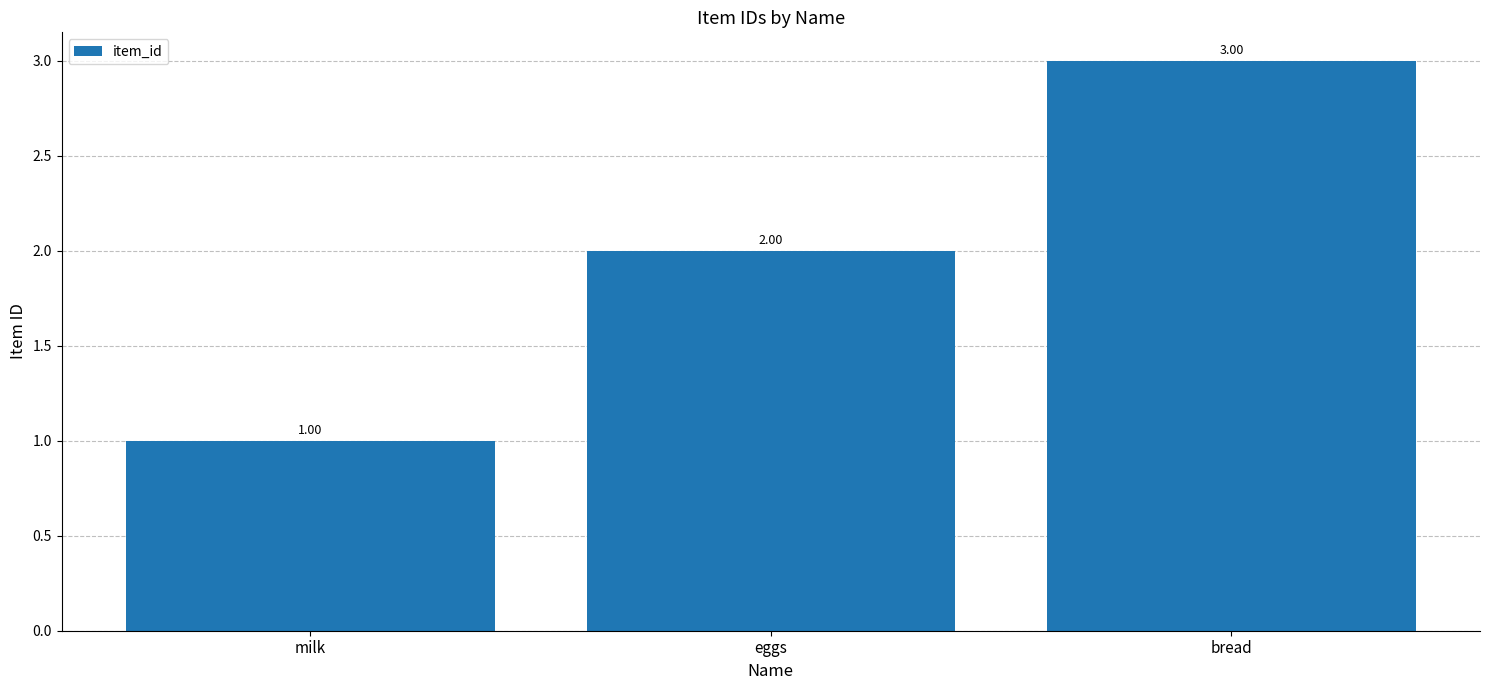

The chart shows a value of 3 at eggs. True or false?

False